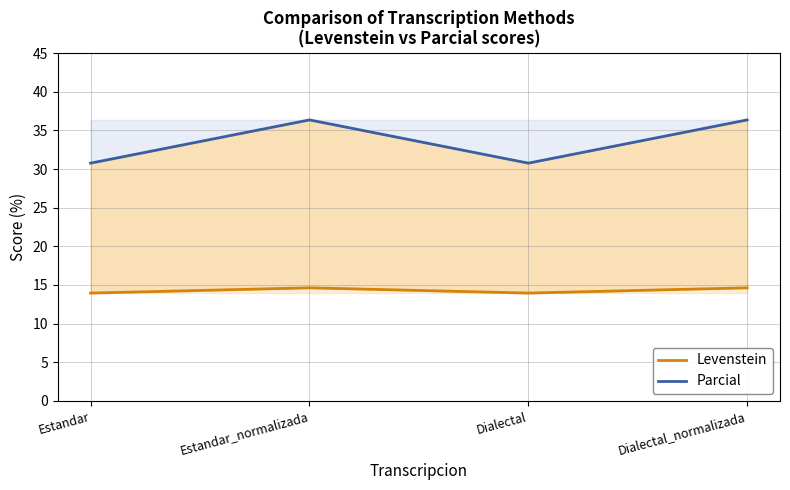

What are all the series names shown in the legend?

Levenstein, Parcial